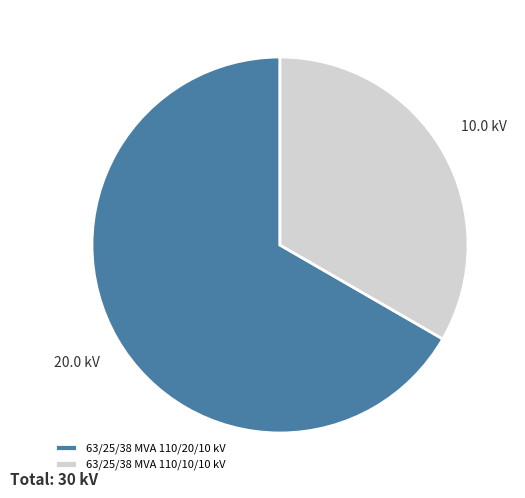

How many segments does this pie chart have?

2